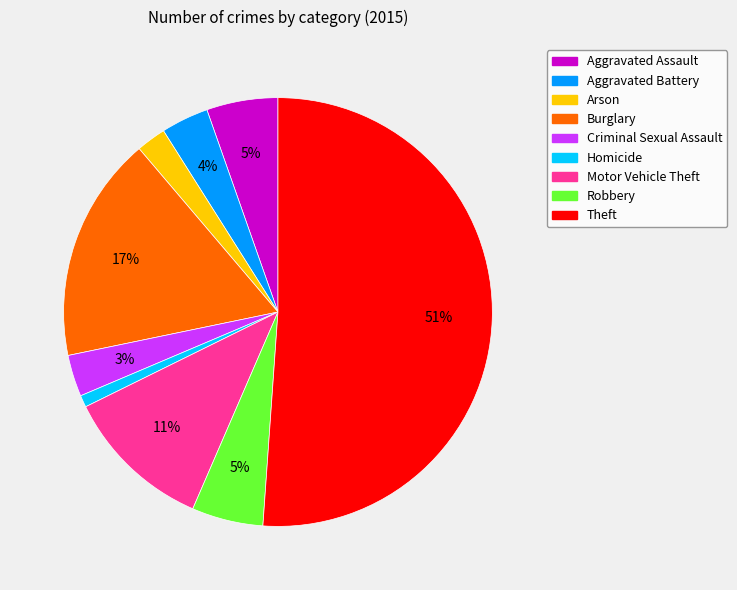

What percentage is the Robbery slice, to the nearest percent?

5%